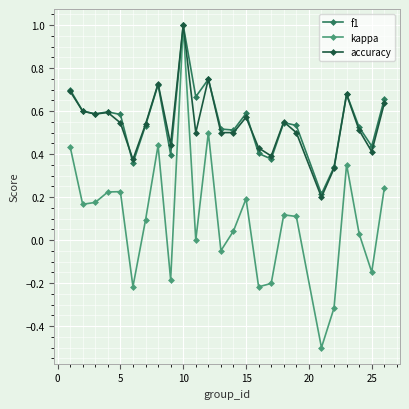

What is the maximum value for accuracy?

1.0